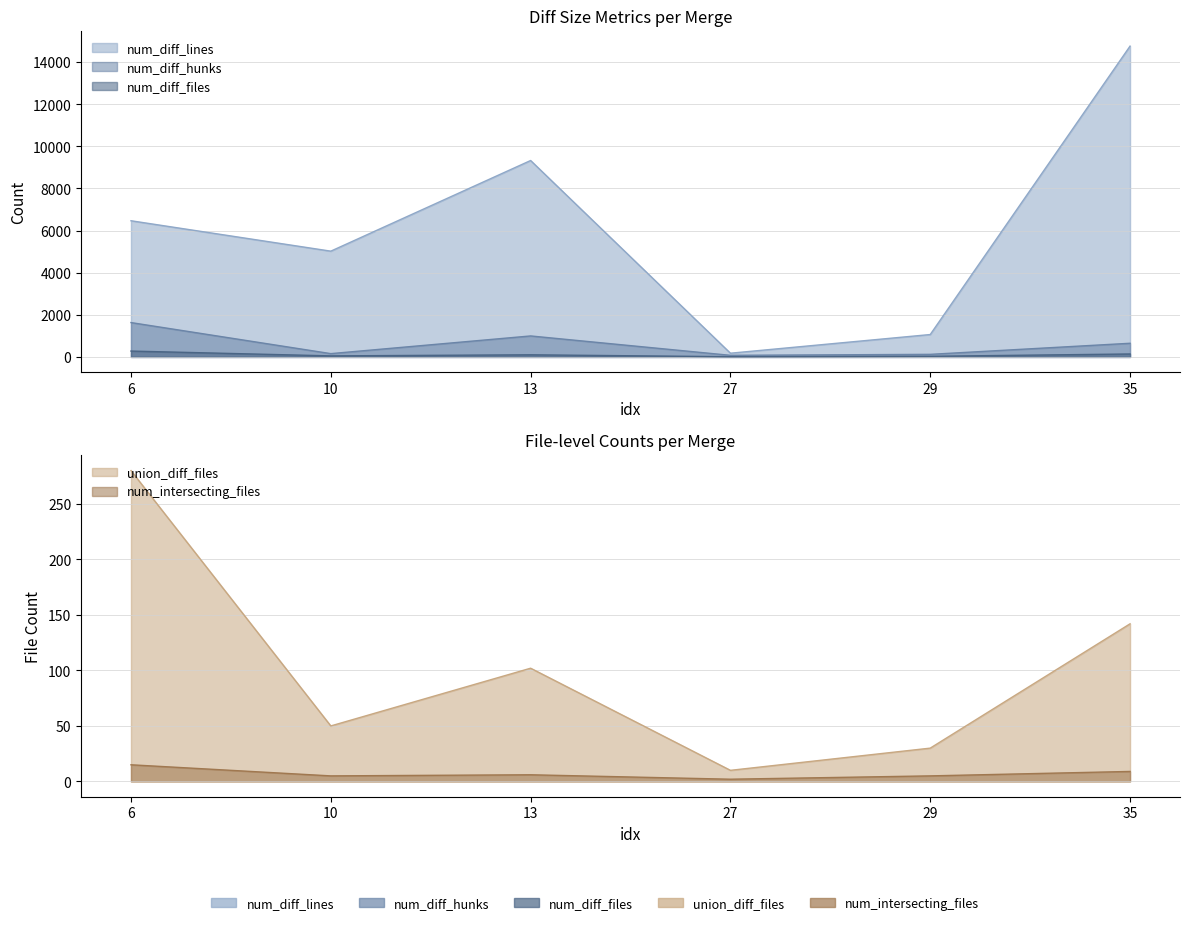

What is the difference between the maximum and minimum values in the union_diff_files series?

270